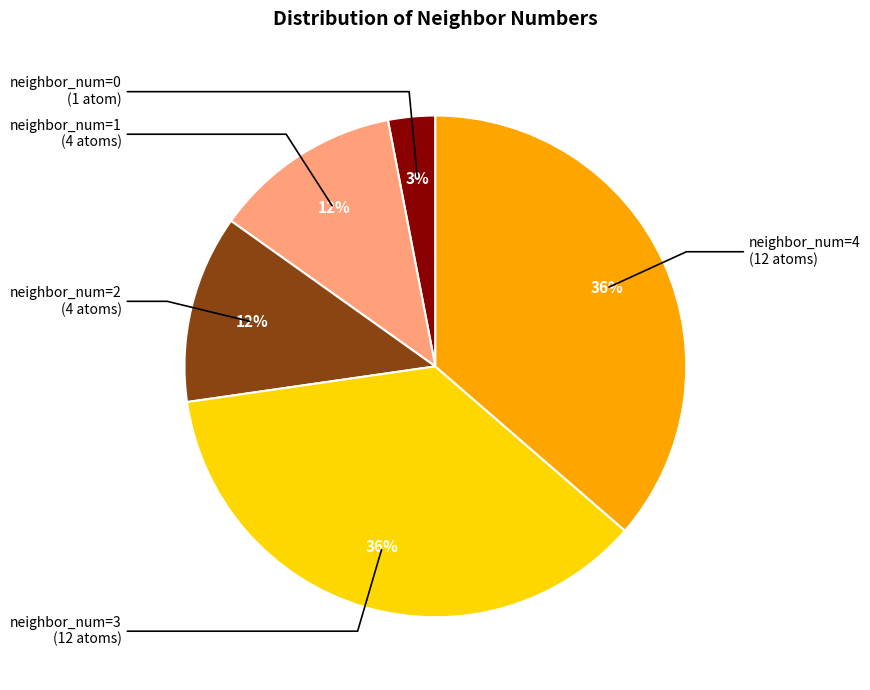

To the nearest percent, what is the average slice percentage?

20%